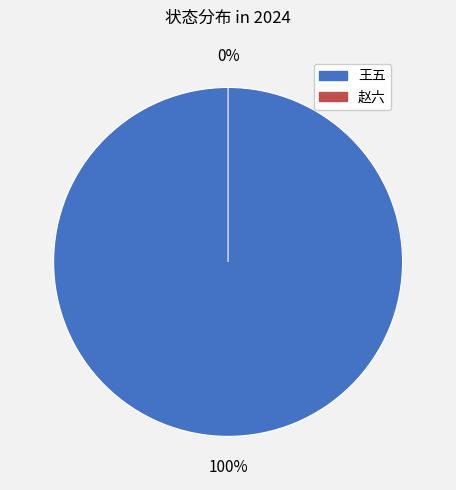

Count the number of slices in the pie.

2